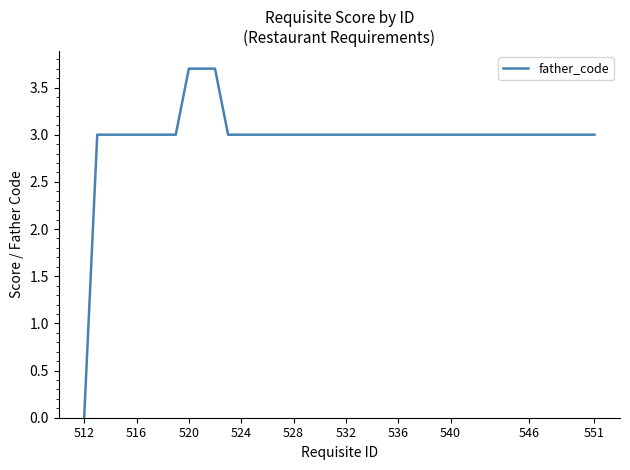

What is the maximum value shown in the chart?

3.7